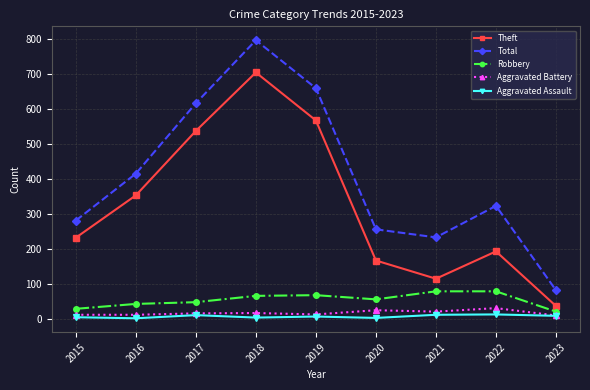

Is it true that Aggravated Assault equals 10 at 2023?

True